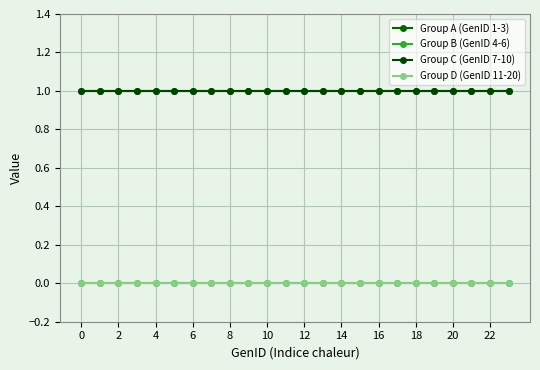

Does the chart have visible grid lines?

Yes